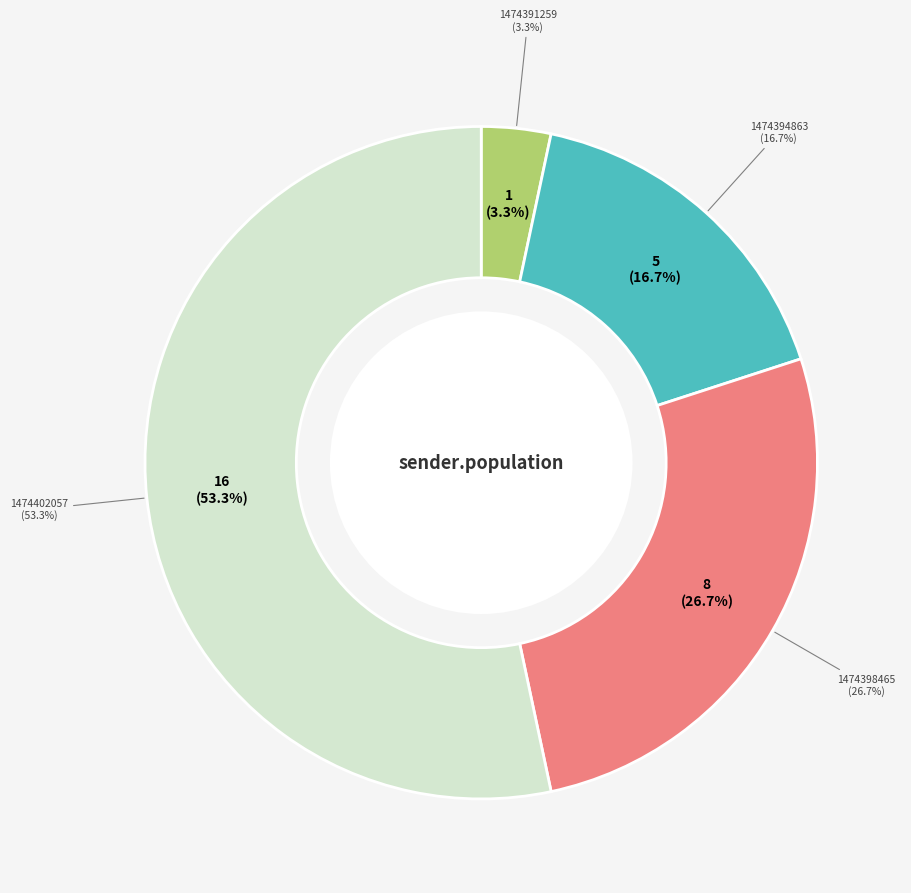

What percentage is the 1474394863 slice, to the nearest percent?

17%